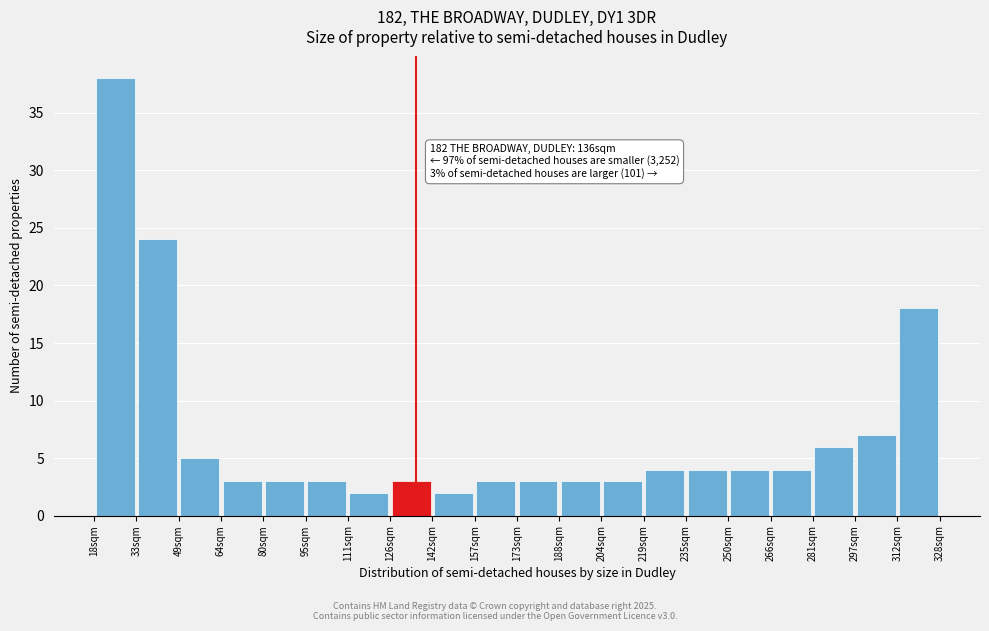

Over which range of the x-axis is the bar tallest?

18.0 to 33.5